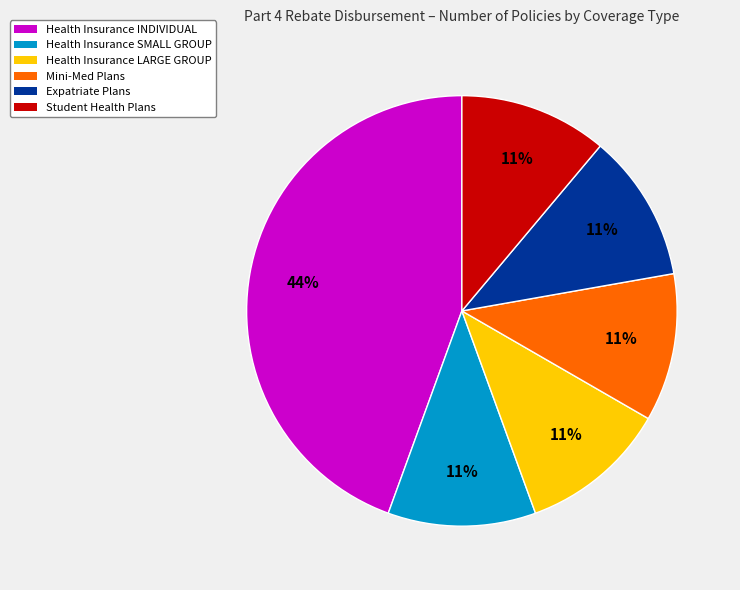

Do Health Insurance INDIVIDUAL and Health Insurance LARGE GROUP together represent more than half of the pie?

Yes